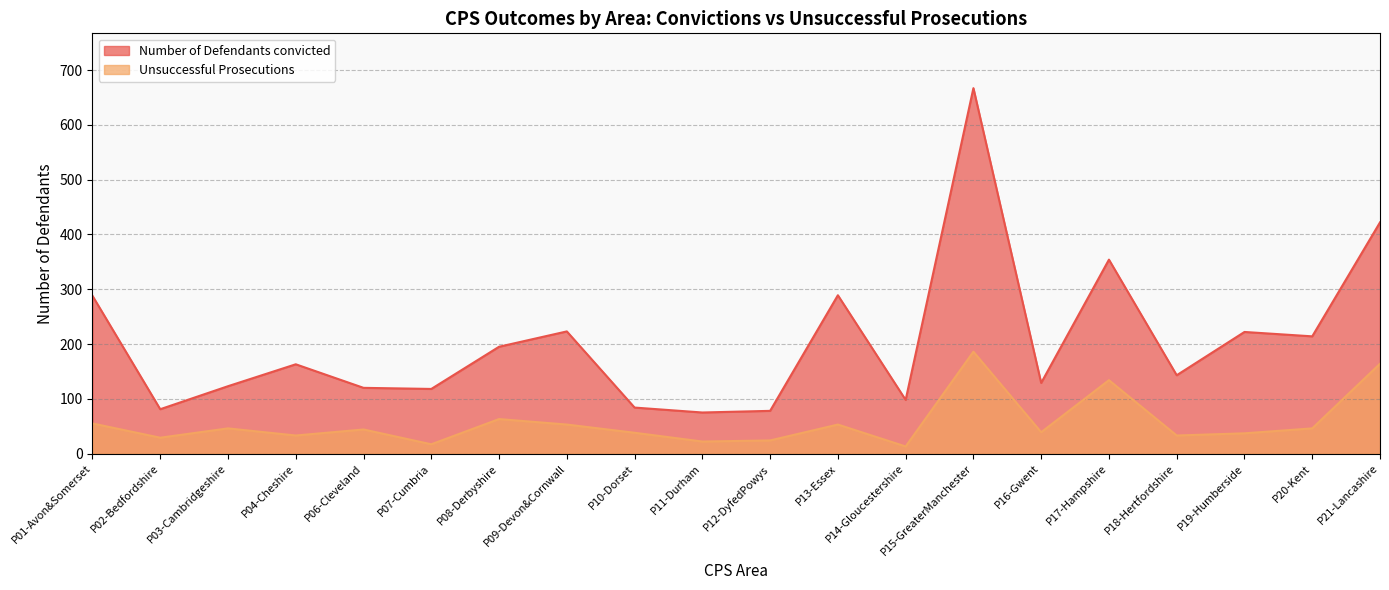

Where does the Number of Defendants convicted series first go above 163?

P01-Avon&Somerset